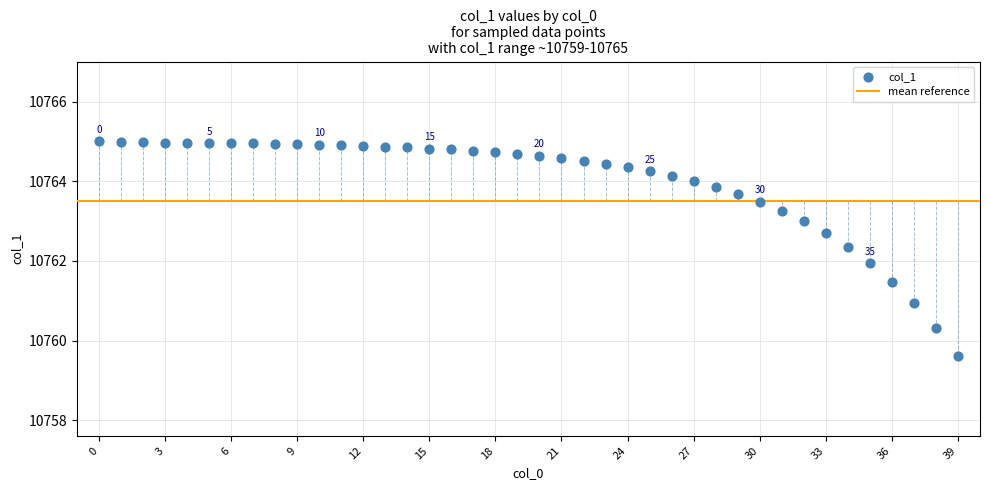

What is the range of Y values (max minus min)?

5.4